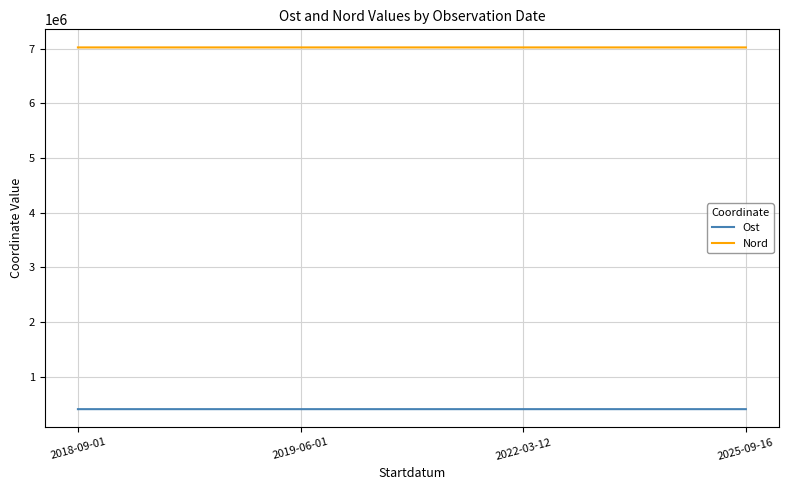

What is the highest value of the Nord series?

7024168.3